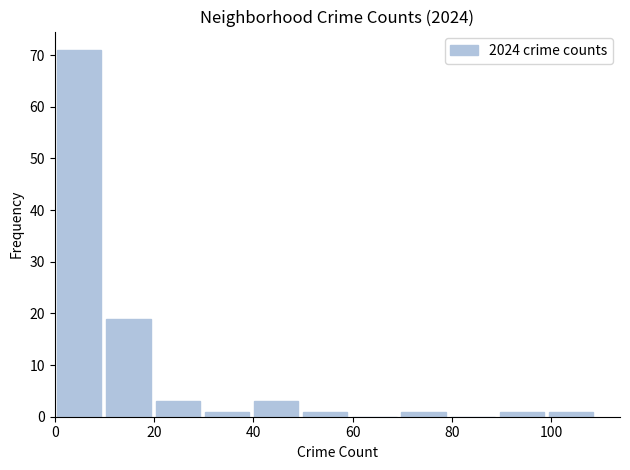

Reading left to right, list every bar in this chart as the range it spans on the x-axis followed by its height. Neither the bar edges nor the heights are printed on the chart, so give them approximately, as read against the axes.

0 to 10: 71
10 to 20: 19
20 to 30: 3
30 to 40: 1
40 to 50: 3
50 to 60: 1
60 to 70: 0
70 to 80: 1
80 to 90: 0
90 to 100: 1
100 to 110: 1